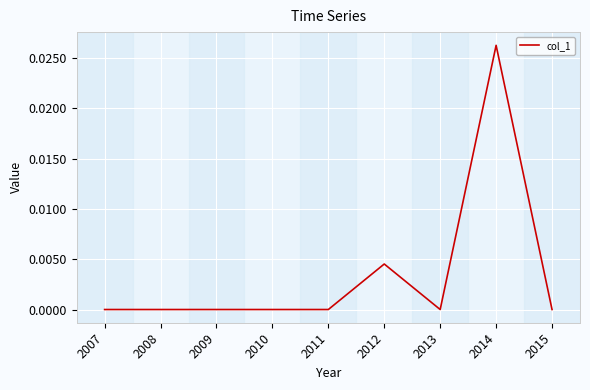

The chart shows a value of 0.0 at 2010. True or false?

True